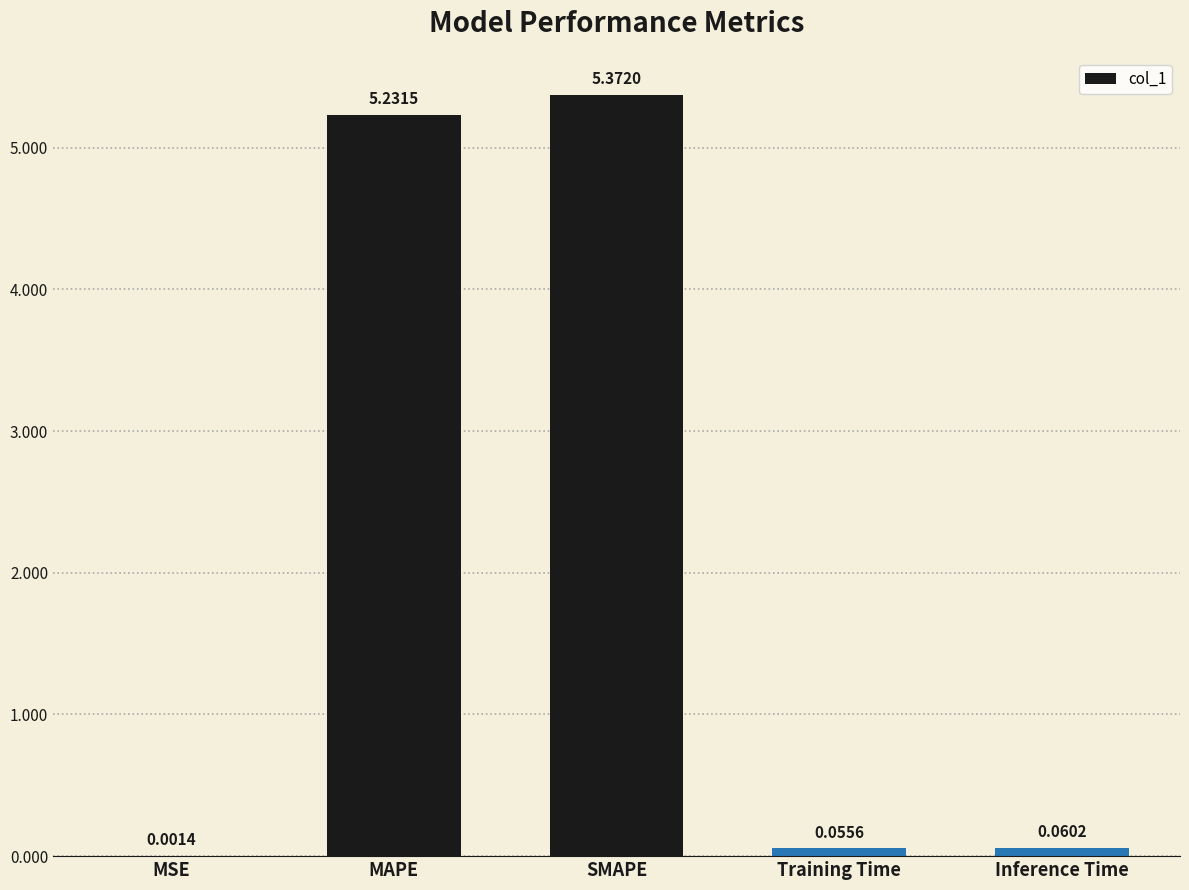

How many data points does each series have?

5